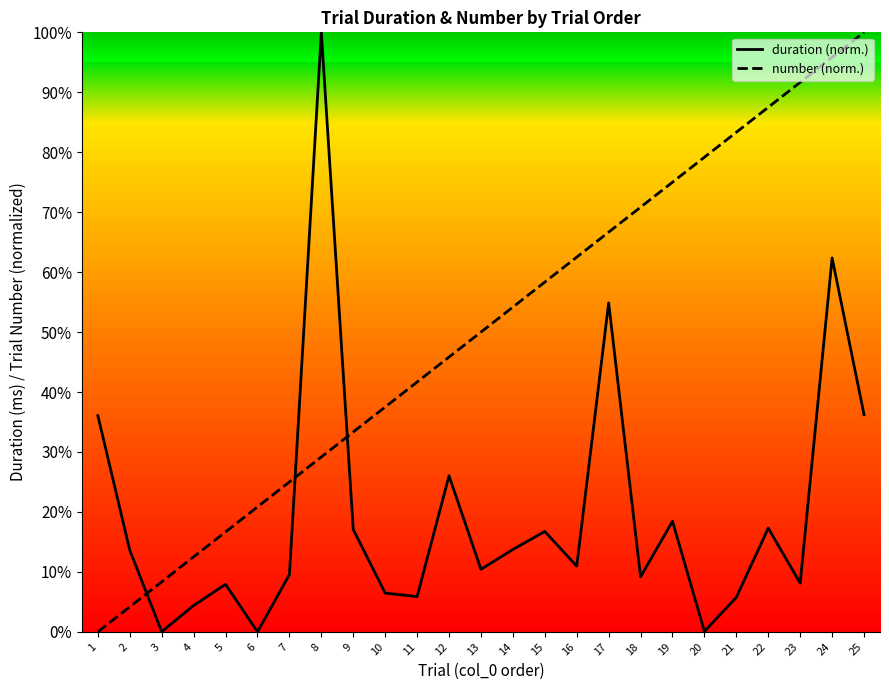

At which category is the sum across all series the highest?

24